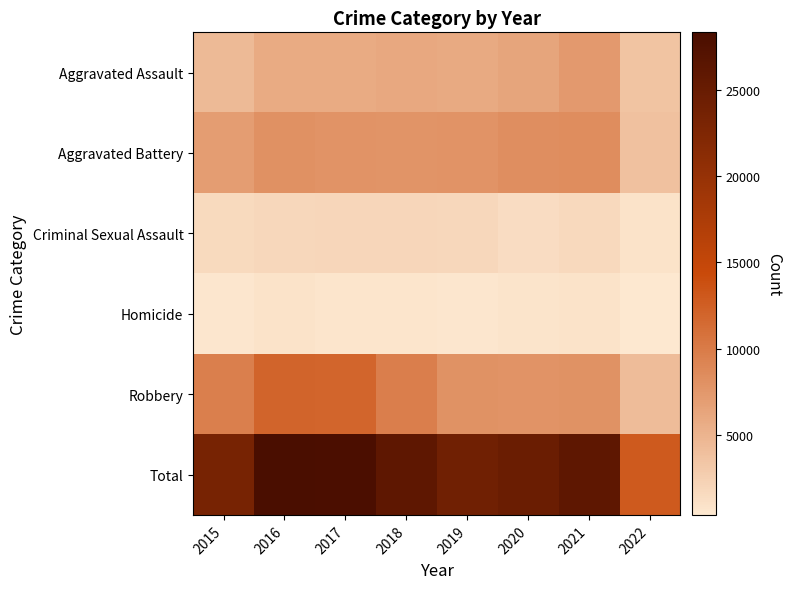

Which series has the largest total across all categories?

Total